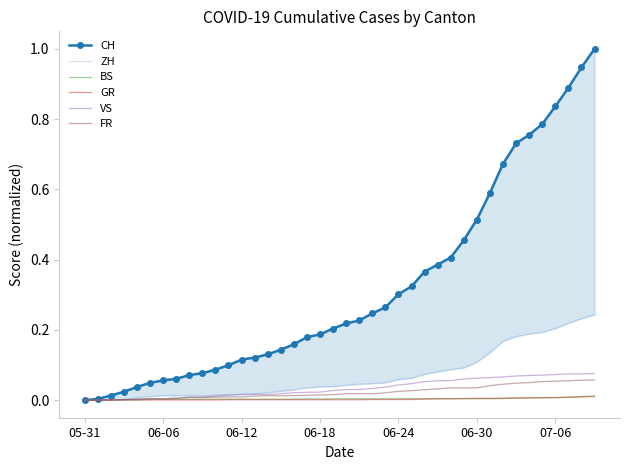

What is the sum of all BS values?

0.2